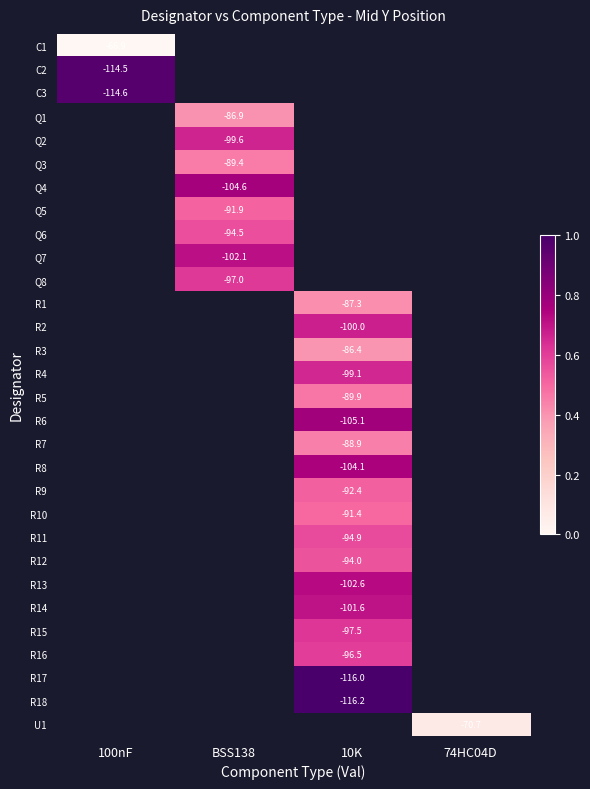

The value of C3 at 100nF is -114.6. True or false?

True